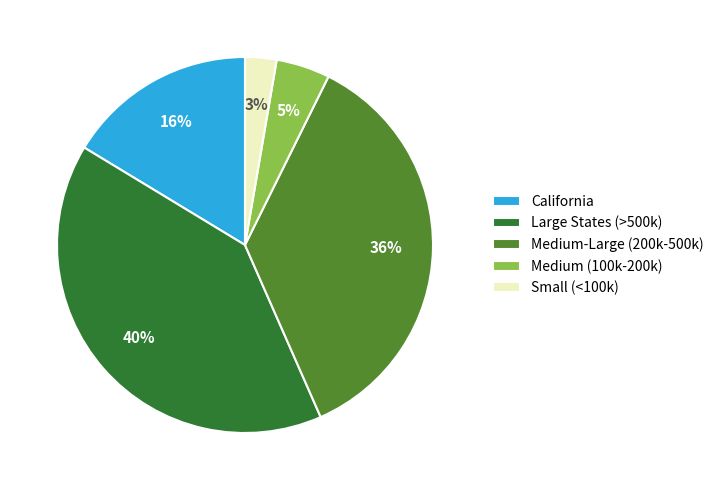

Is there any slice that represents more than half of the pie?

No